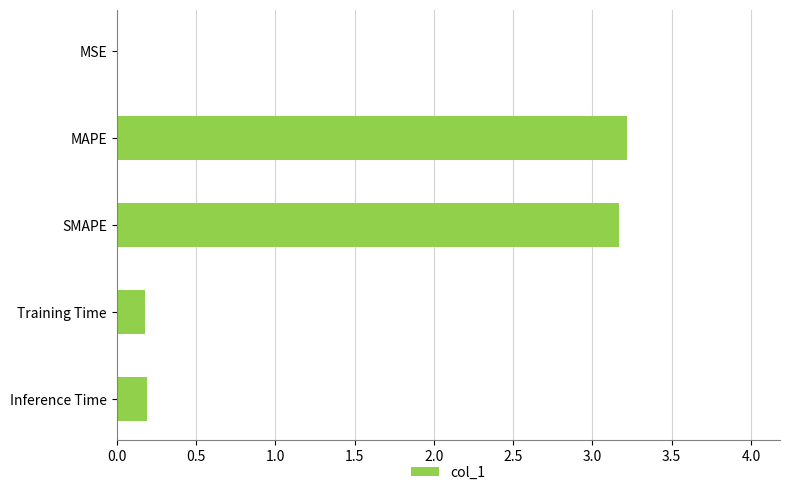

True or false: the data shows 0.0 at Inference Time.

False